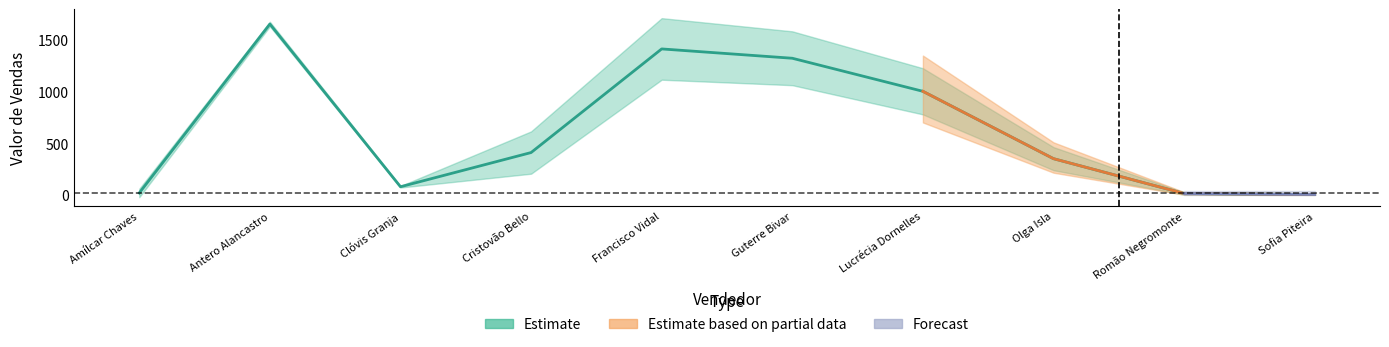

How many points are lower than both their immediate neighbors (excluding endpoints)?

1